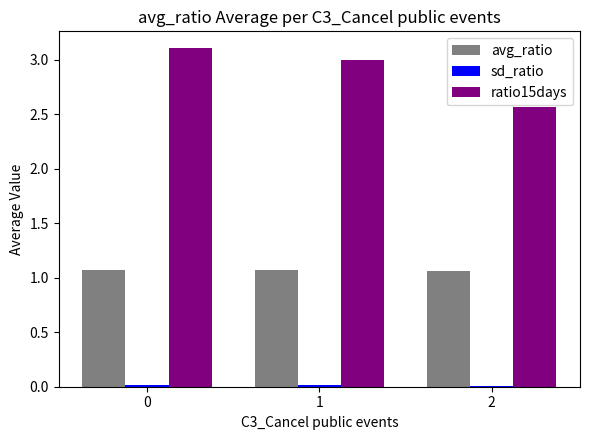

Are the bars horizontal?

No